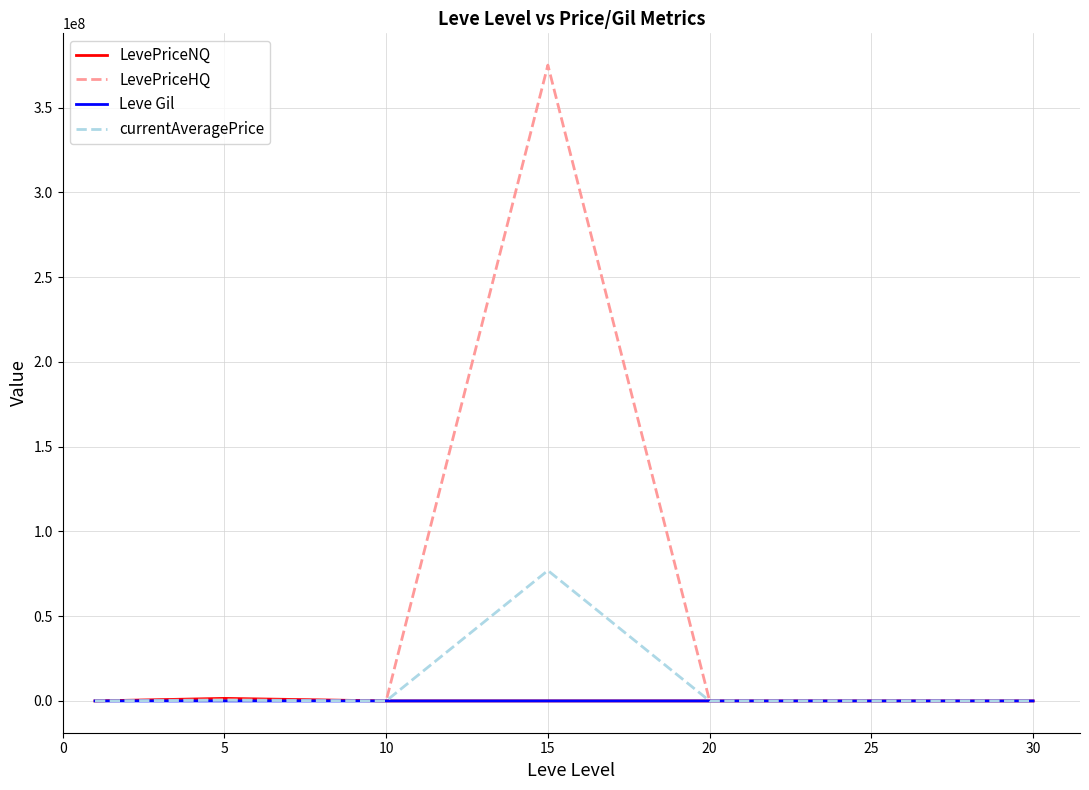

What is the greatest value displayed?

375003630.0